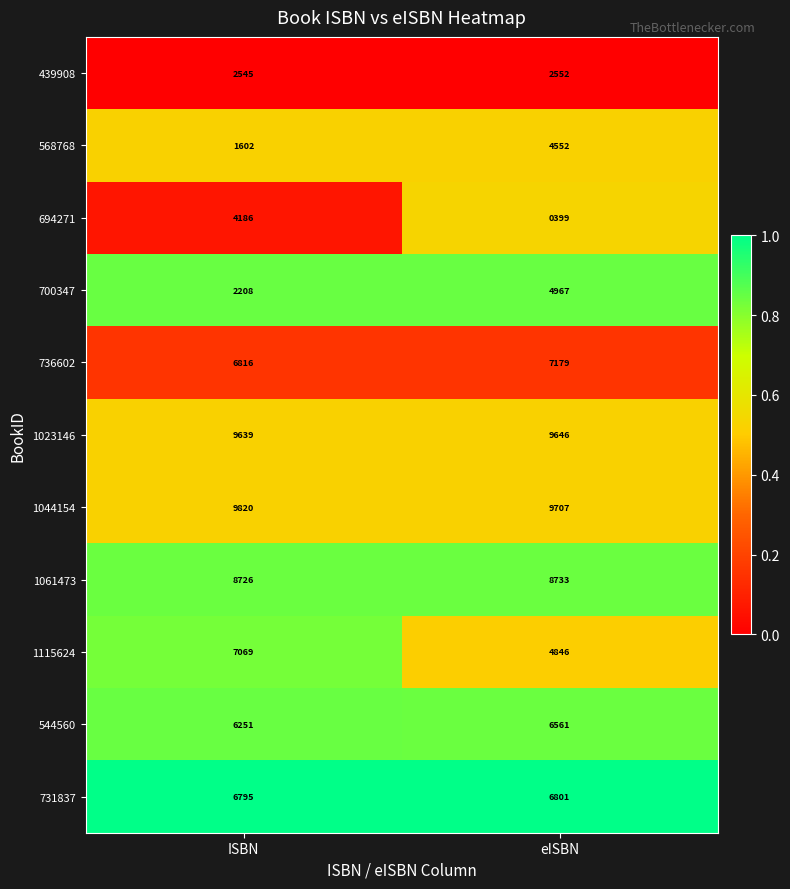

Which label corresponds to the largest value in the chart?

ISBN